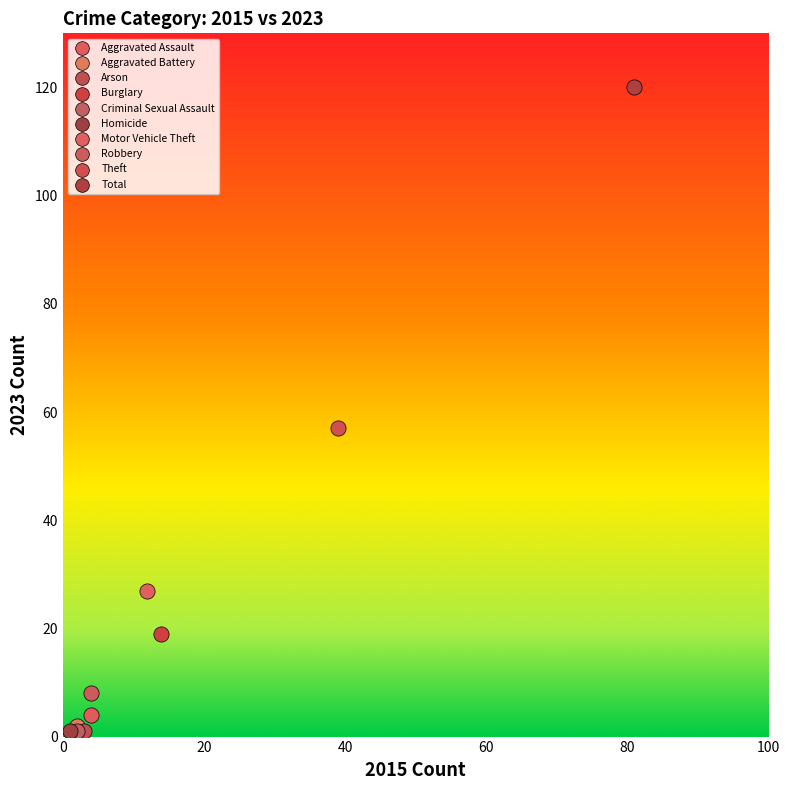

Which series contains the highest Y value?

Total